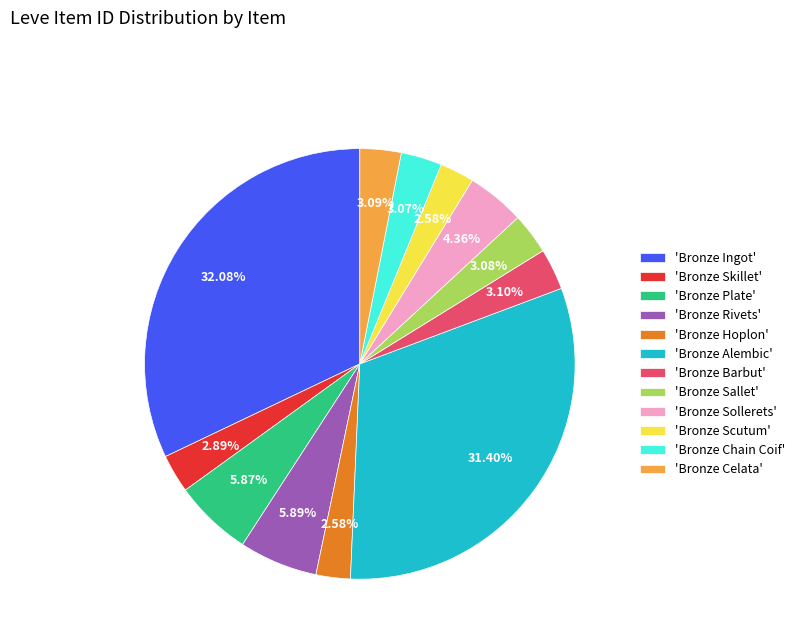

Approximately how many times larger is the value at 'Bronze Ingot' compared to 'Bronze Alembic'?

1.0